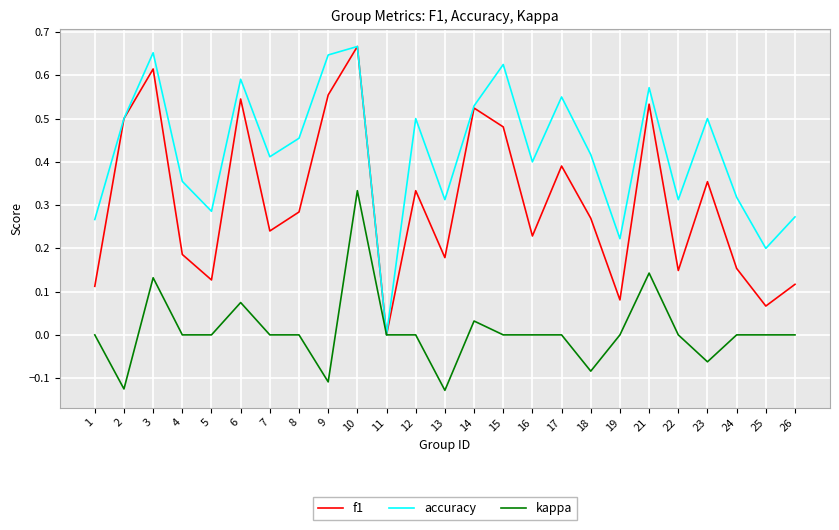

True or false: f1 has a value of 0.2 at 7.

True